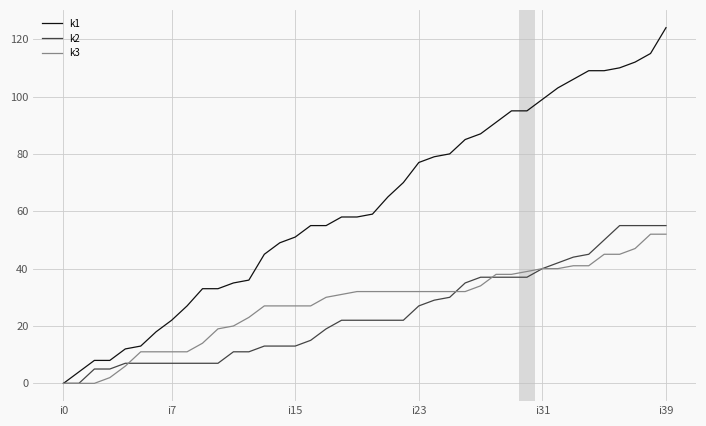

At how many categories does at least one series exceed 1?

39